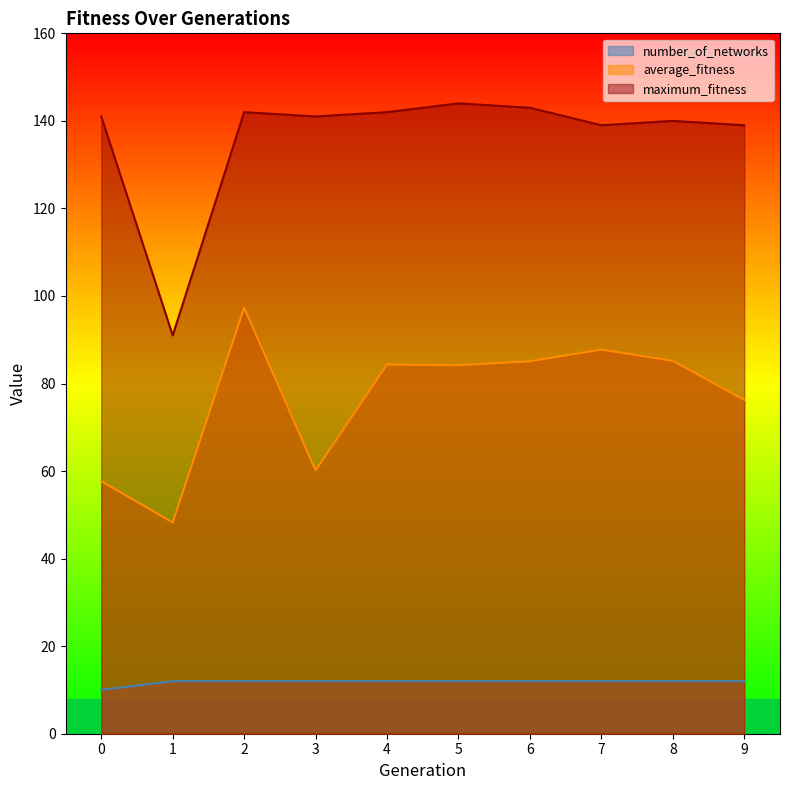

What are all the series names shown in the legend?

number_of_networks, average_fitness, maximum_fitness